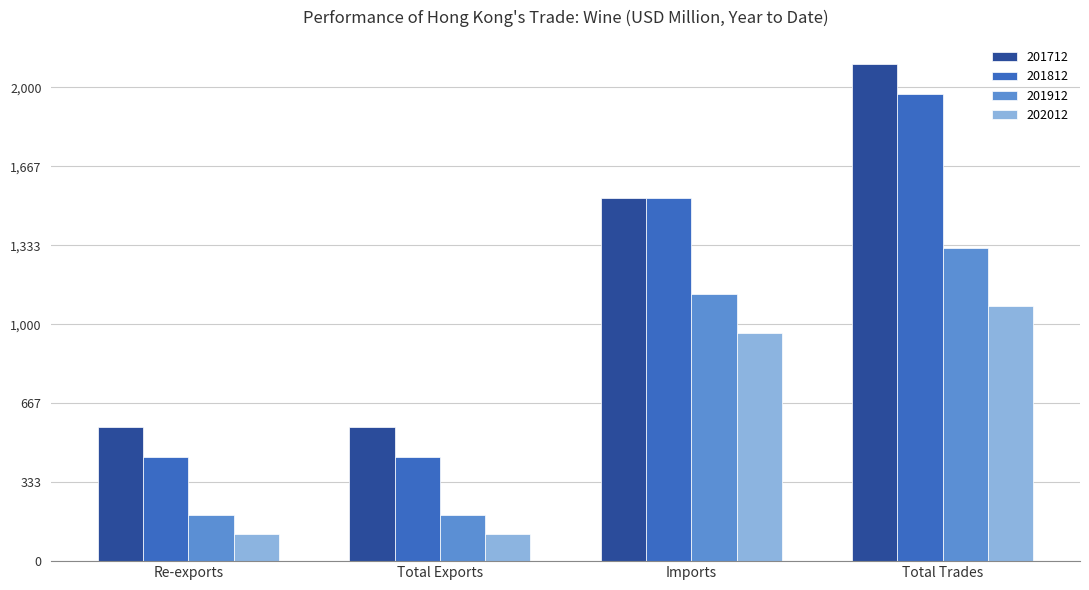

Where does the 202012 series first go above 962?

Imports